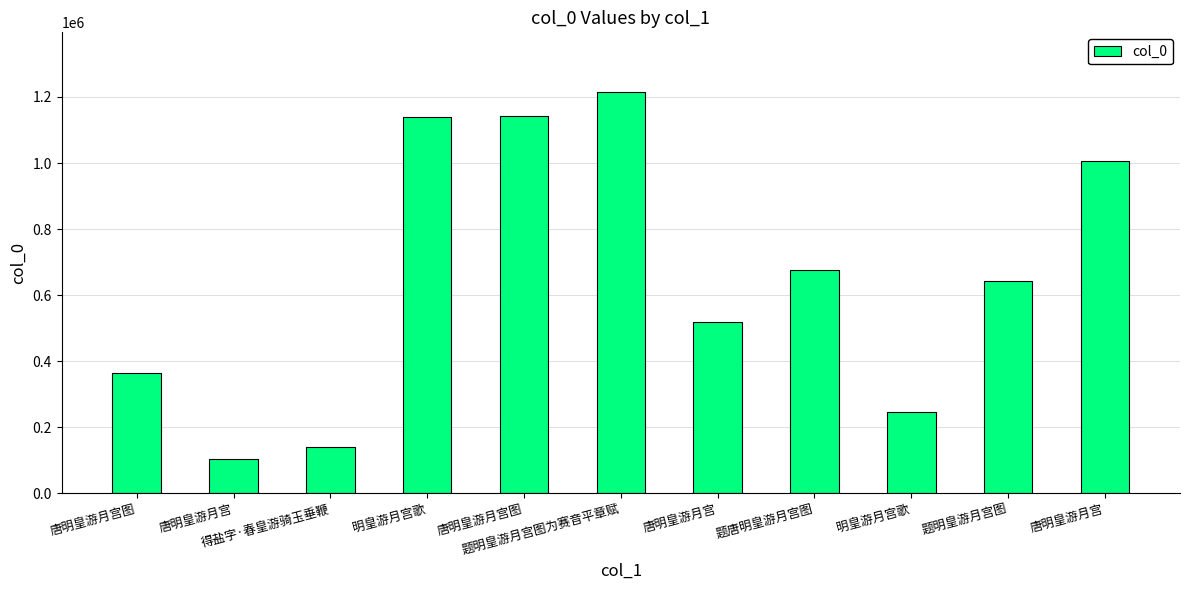

Does the chart contain stacked bars?

No